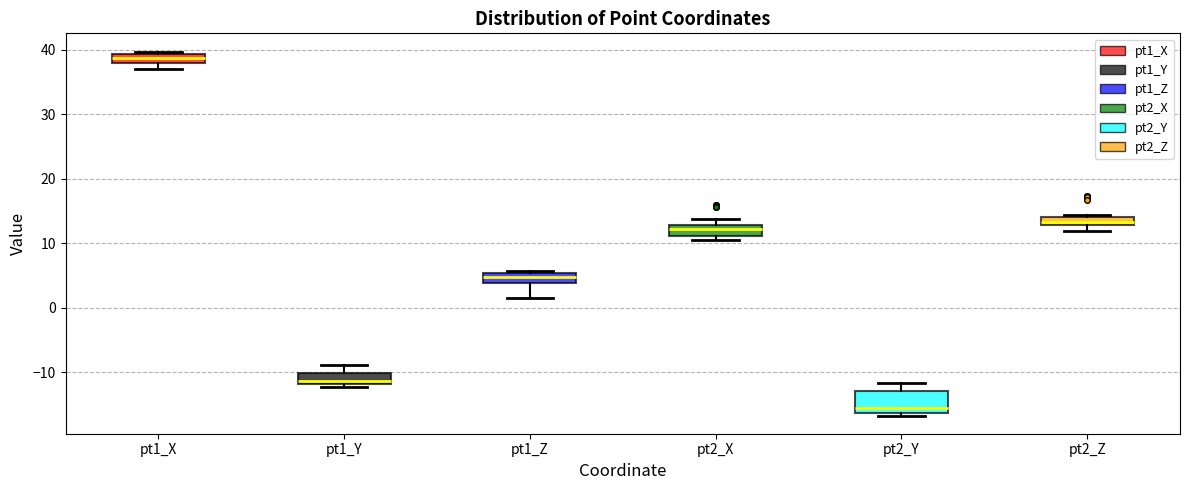

Which box is the tallest, from its lower edge to its upper edge?

pt2_Y